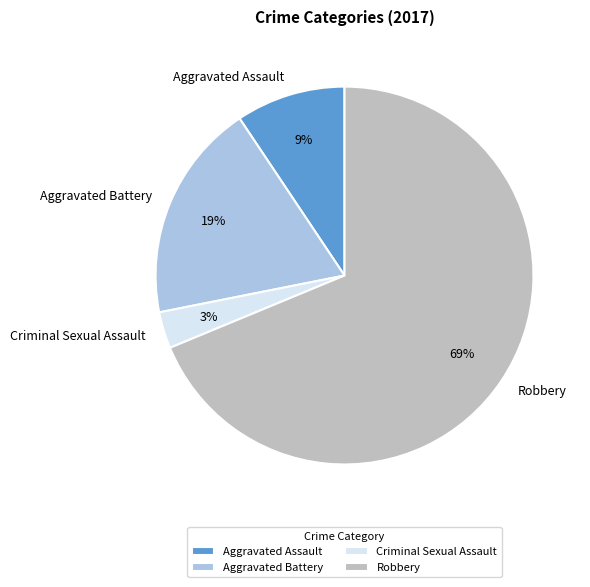

The Robbery slice represents 77% of the pie. True or false?

False